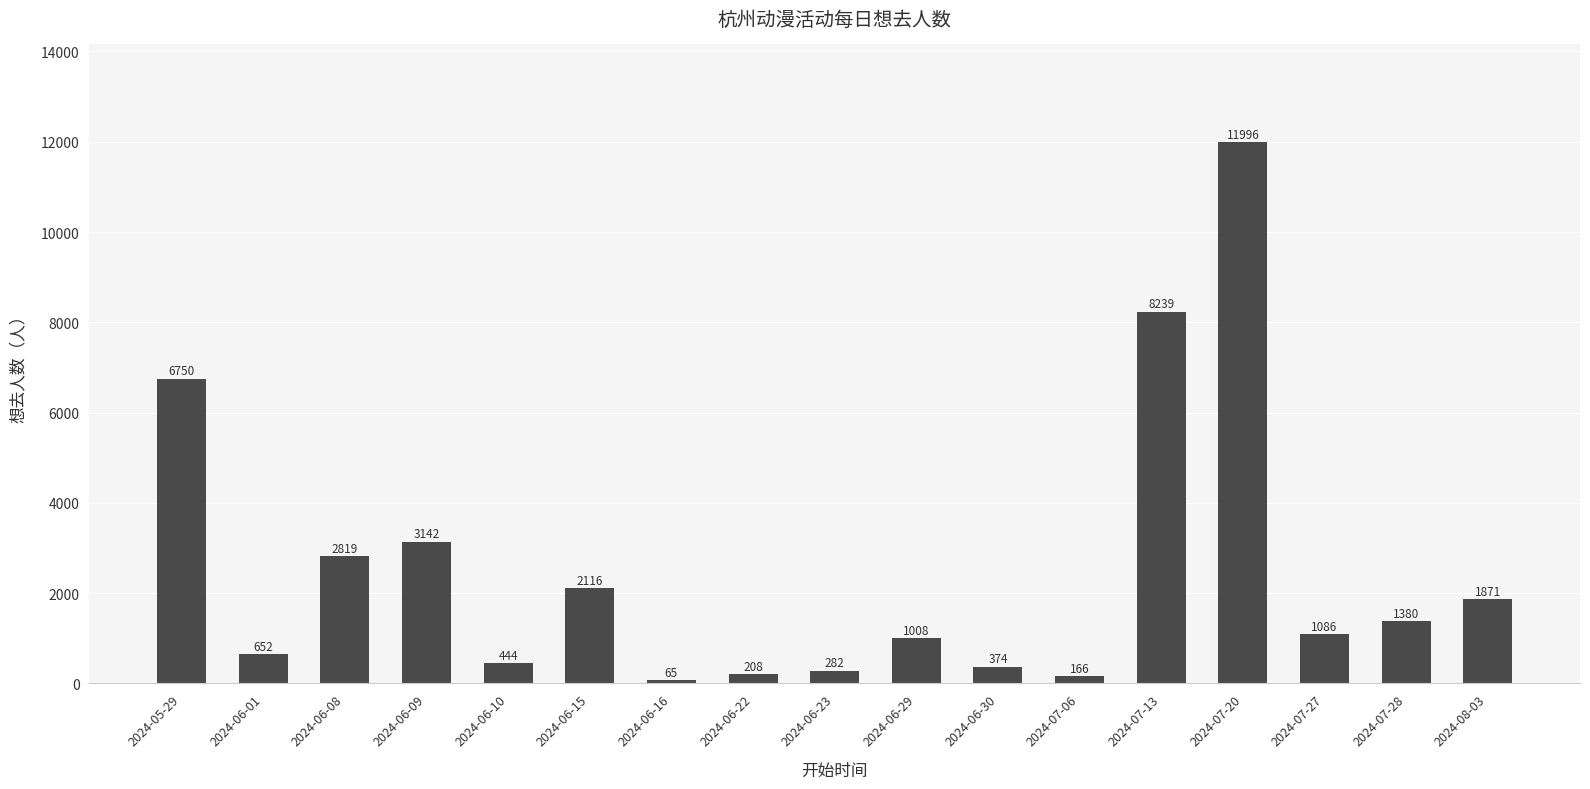

True or false: the data shows 3371 at 2024-06-15.

False